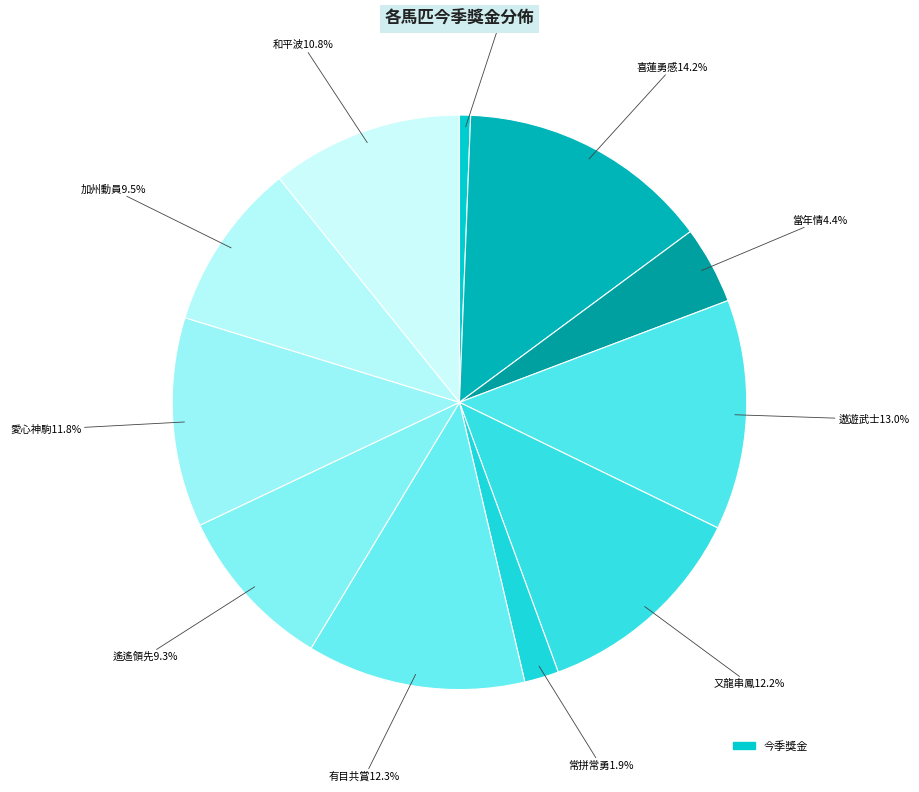

Which slice is the smallest?

錶之五知